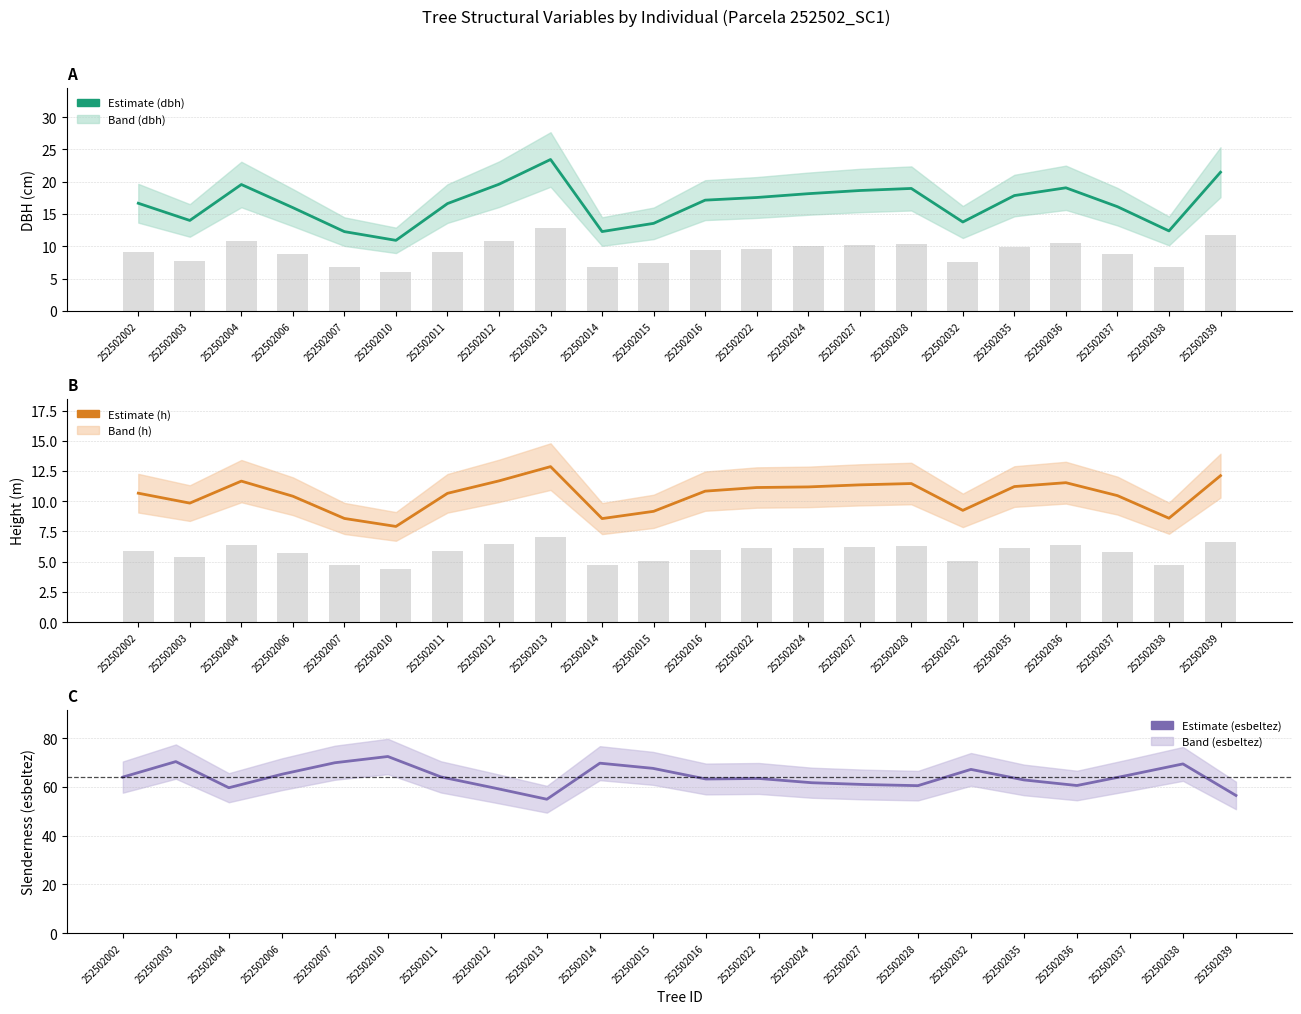

What is the difference between the maximum and second lowest values in the dbh series?

11.2